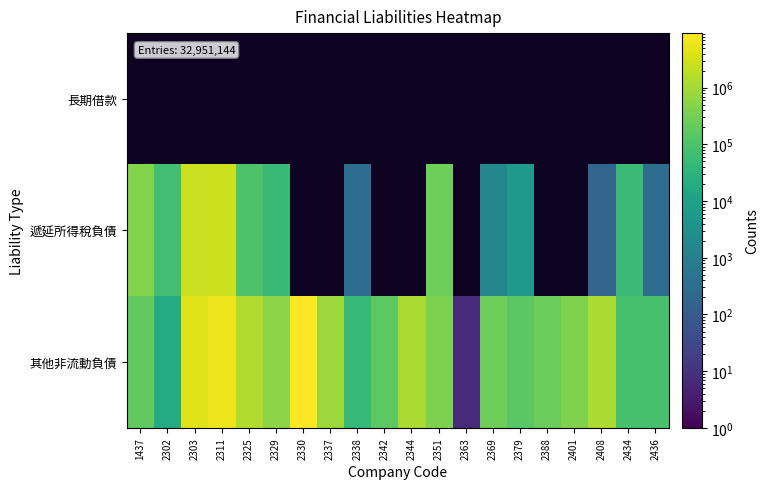

How many distinct data groups are displayed?

3